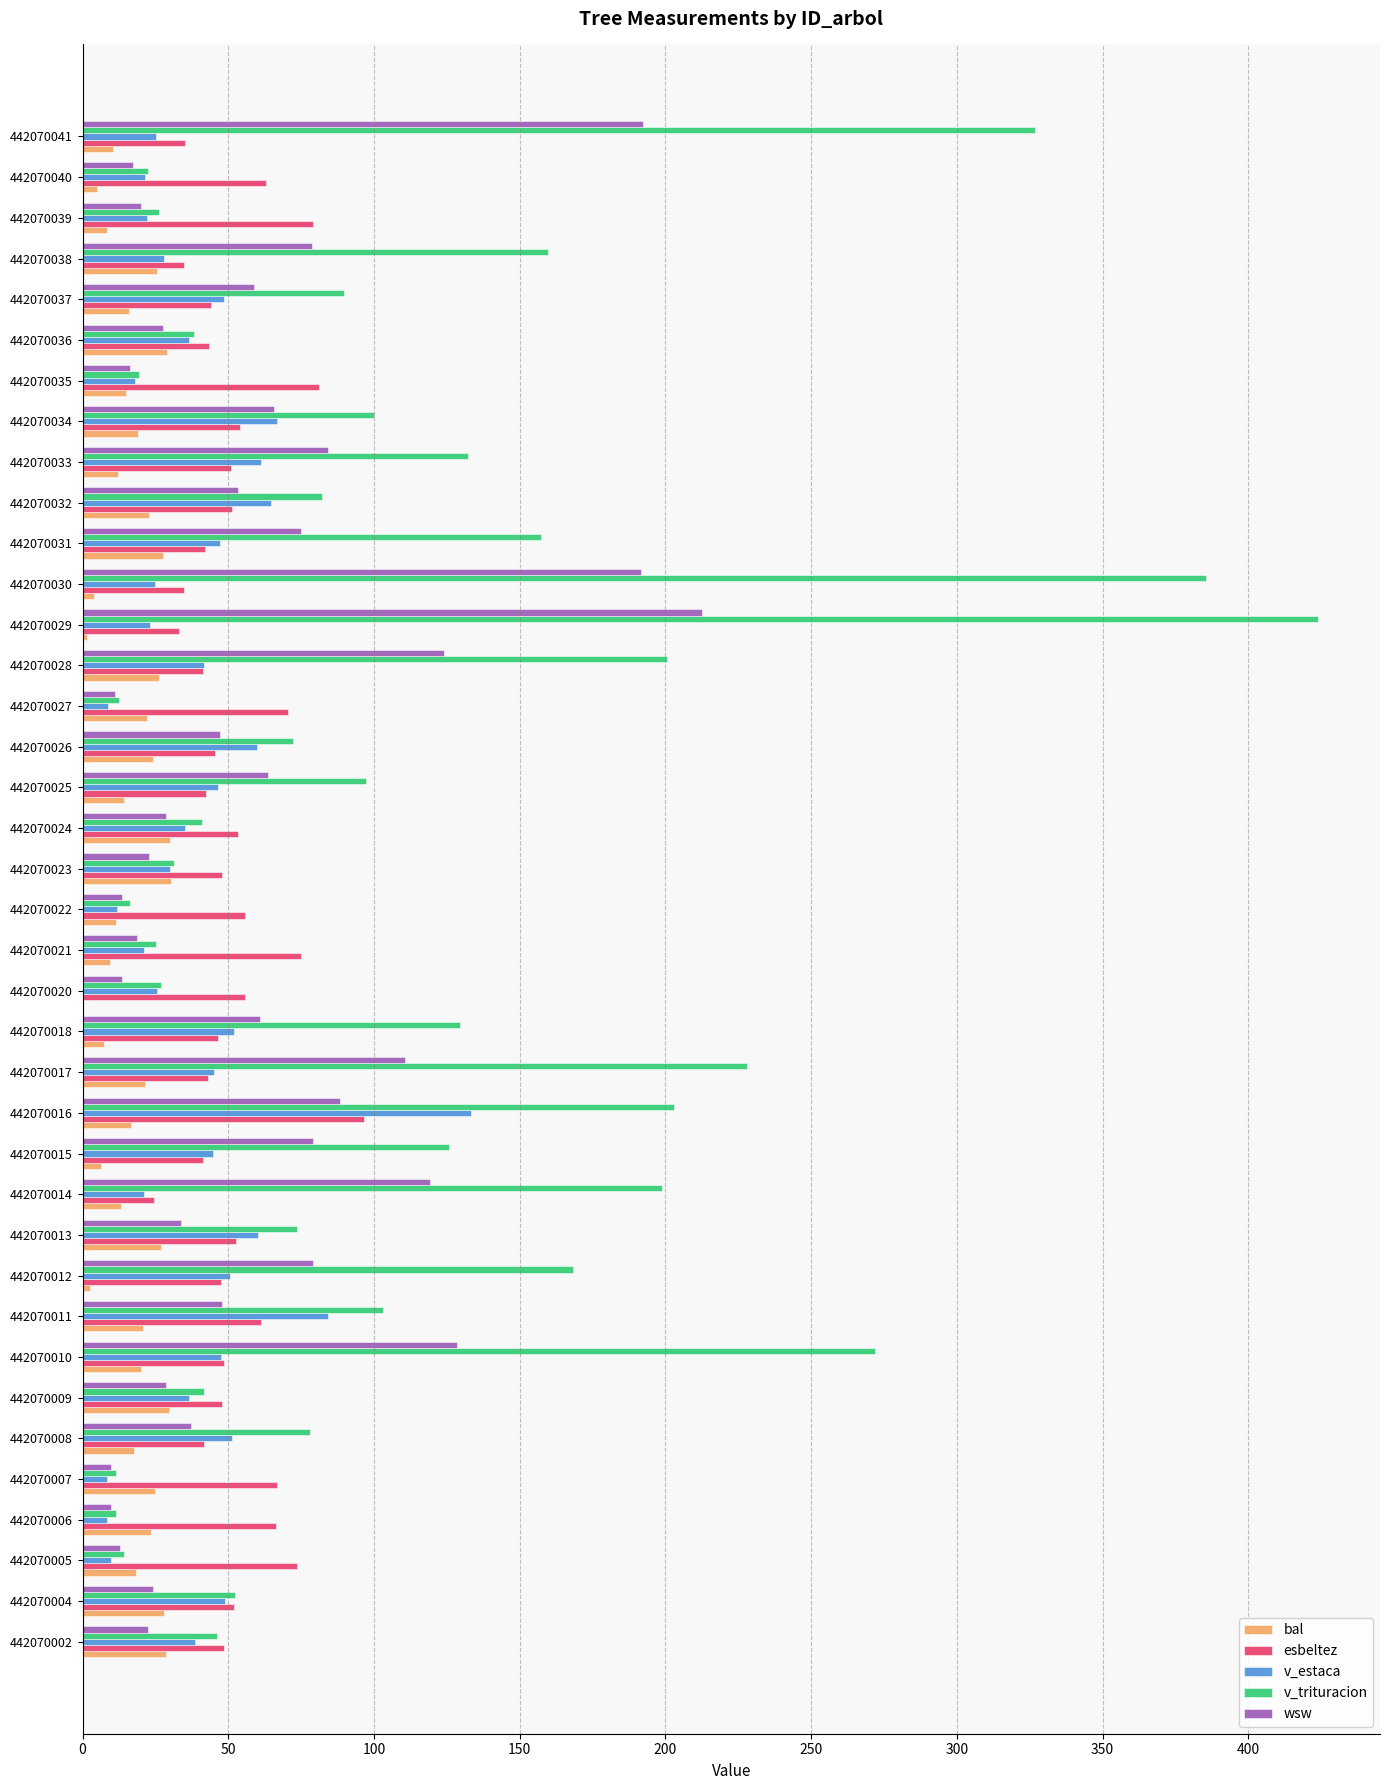

What is the approximate value of wsw at 442070023?

22.7